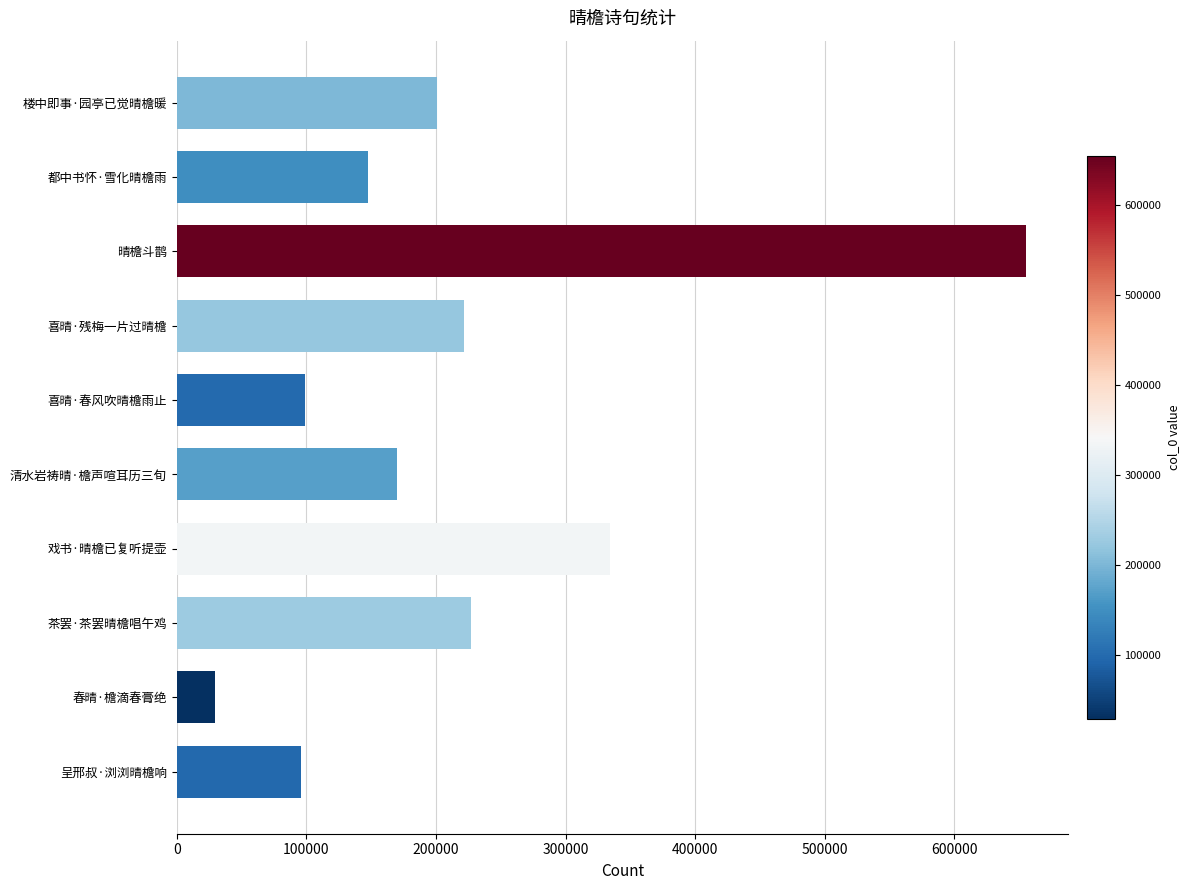

True or false: the data shows 152960 at 喜晴·残梅一片过晴檐.

False